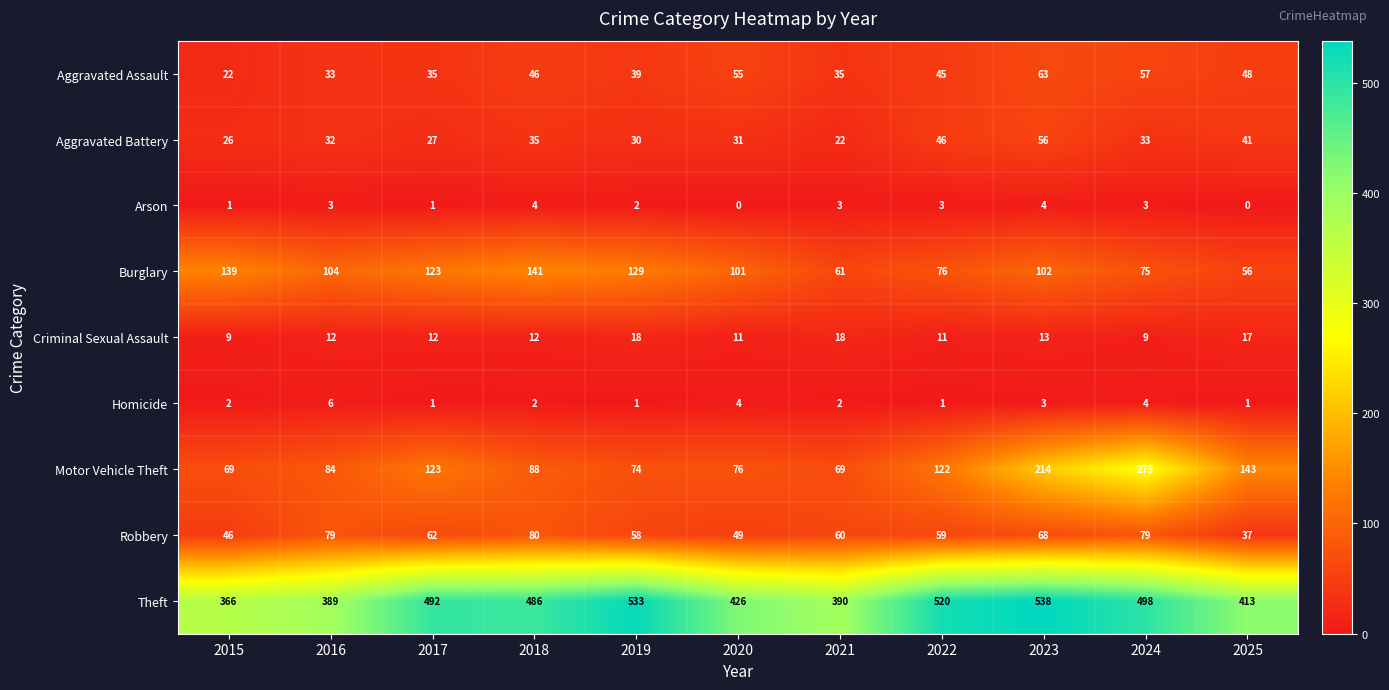

Is it true that Robbery equals 60 at 2021?

True